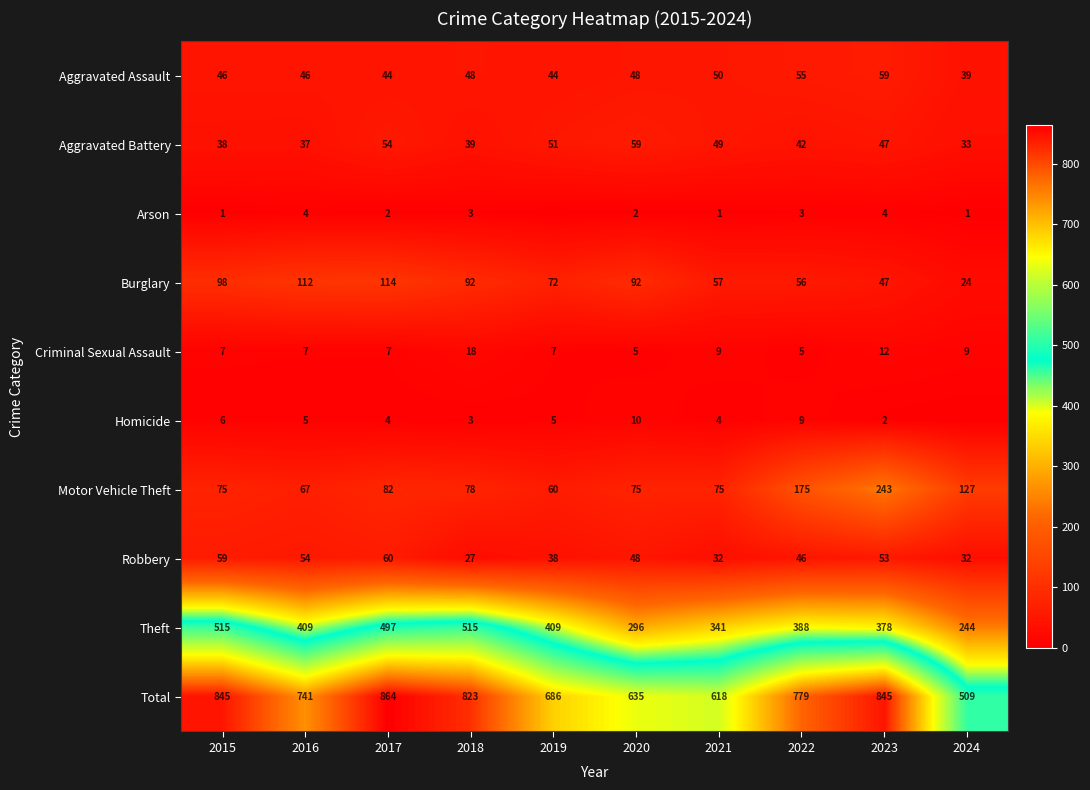

How many distinct data groups are displayed?

10